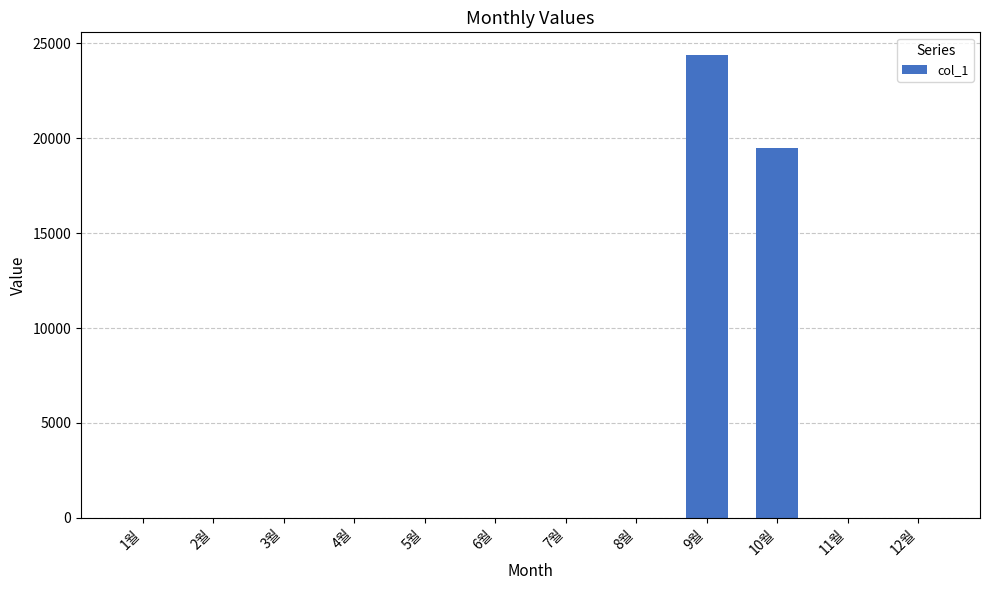

The value at 5월 is -10684. True or false?

False